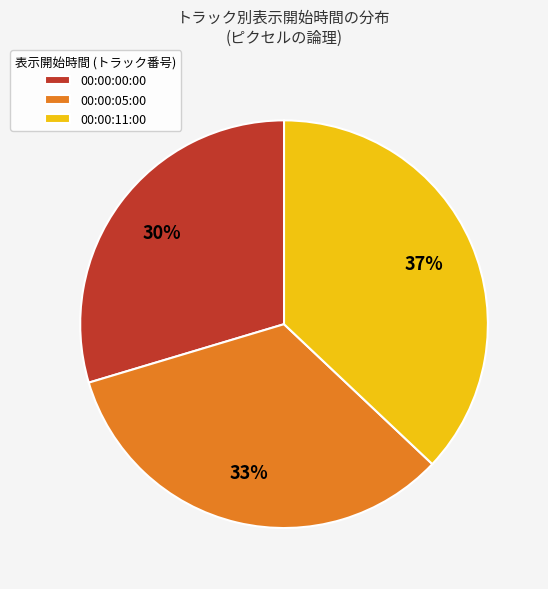

Approximately how many times larger is the value at 00:00:00:00 compared to 00:00:11:00?

0.8